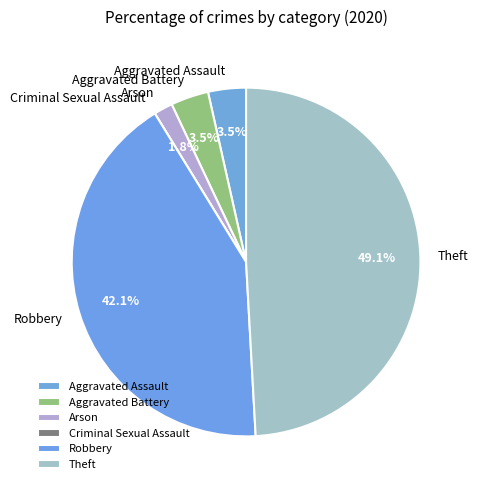

Which category has the biggest portion of the pie?

Theft